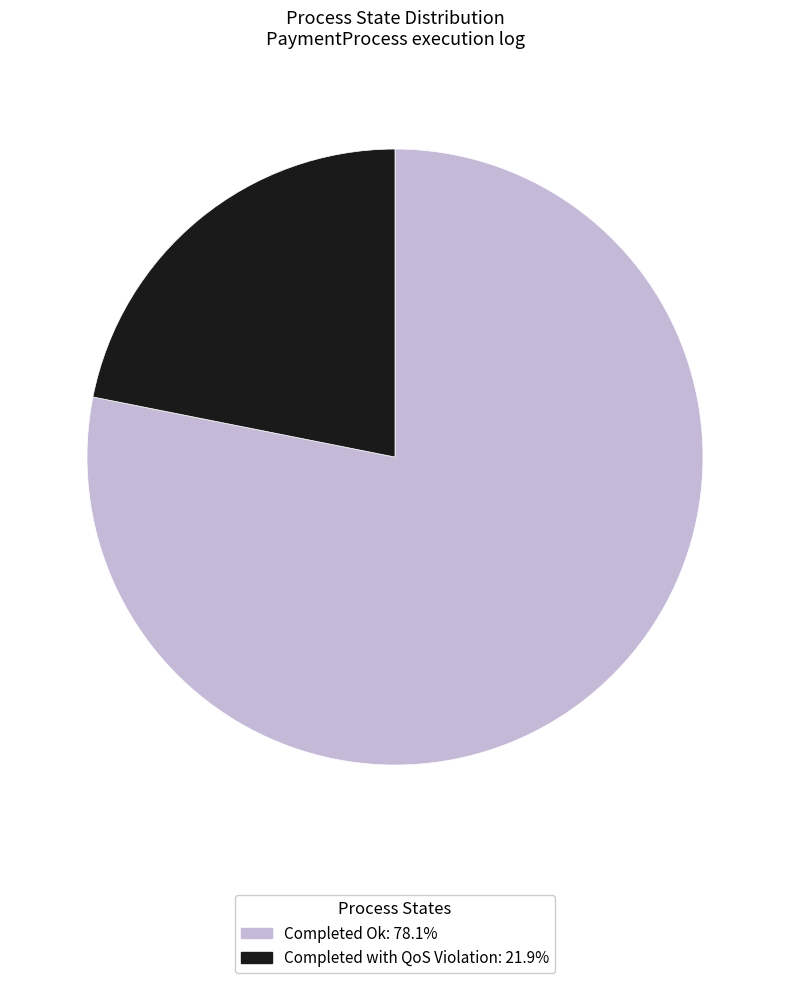

Which has a higher value, Completed with QoS Violation or Completed Ok?

Completed Ok